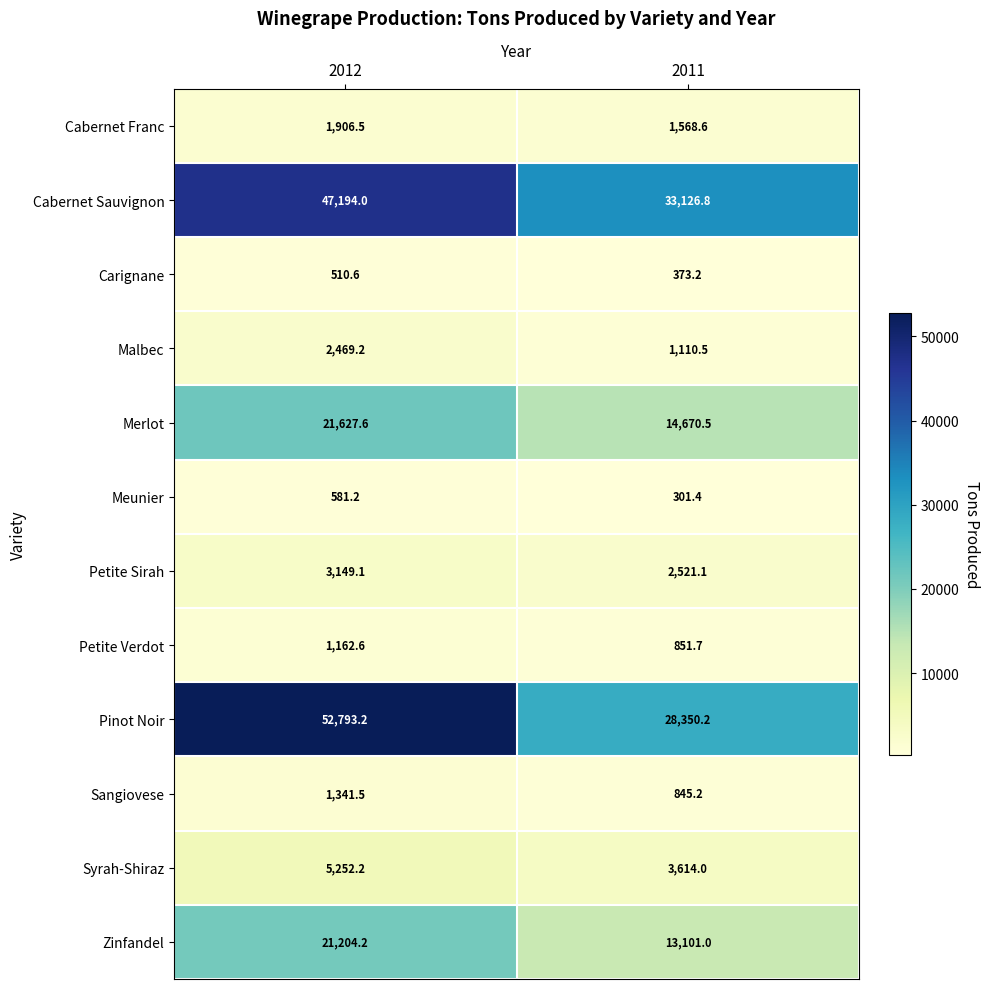

Which series has the largest total across all categories?

Pinot Noir